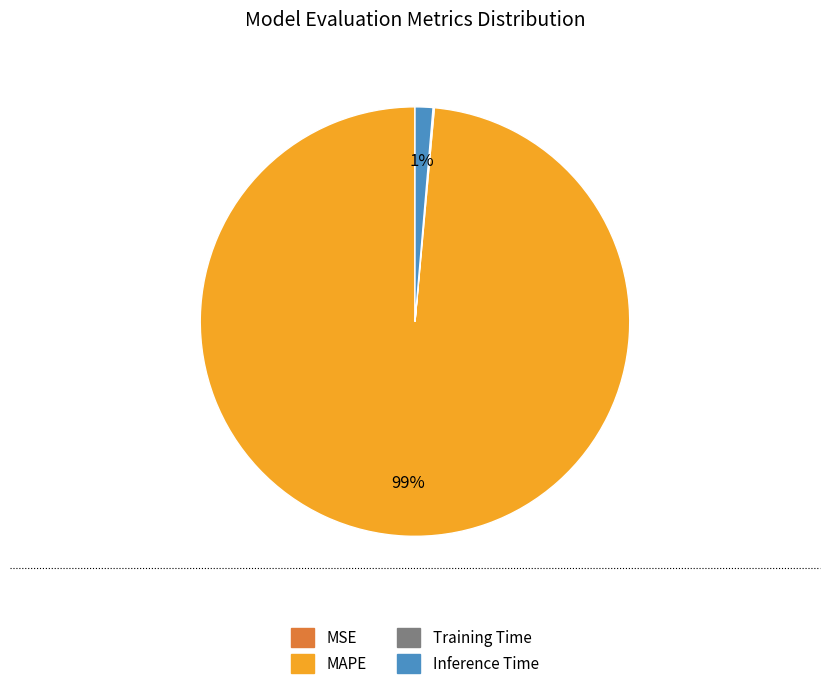

Which slice is the largest?

MAPE